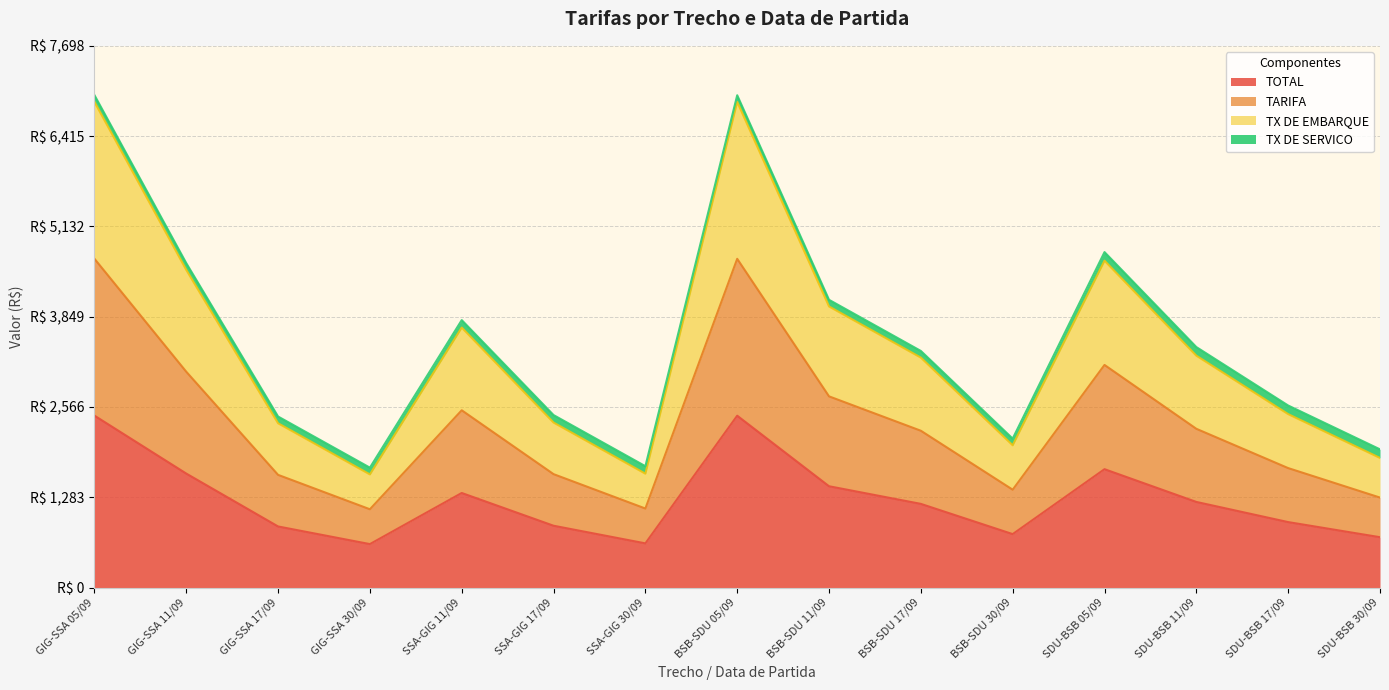

What is the label of the 7th point from the right?

BSB-SDU 11/09